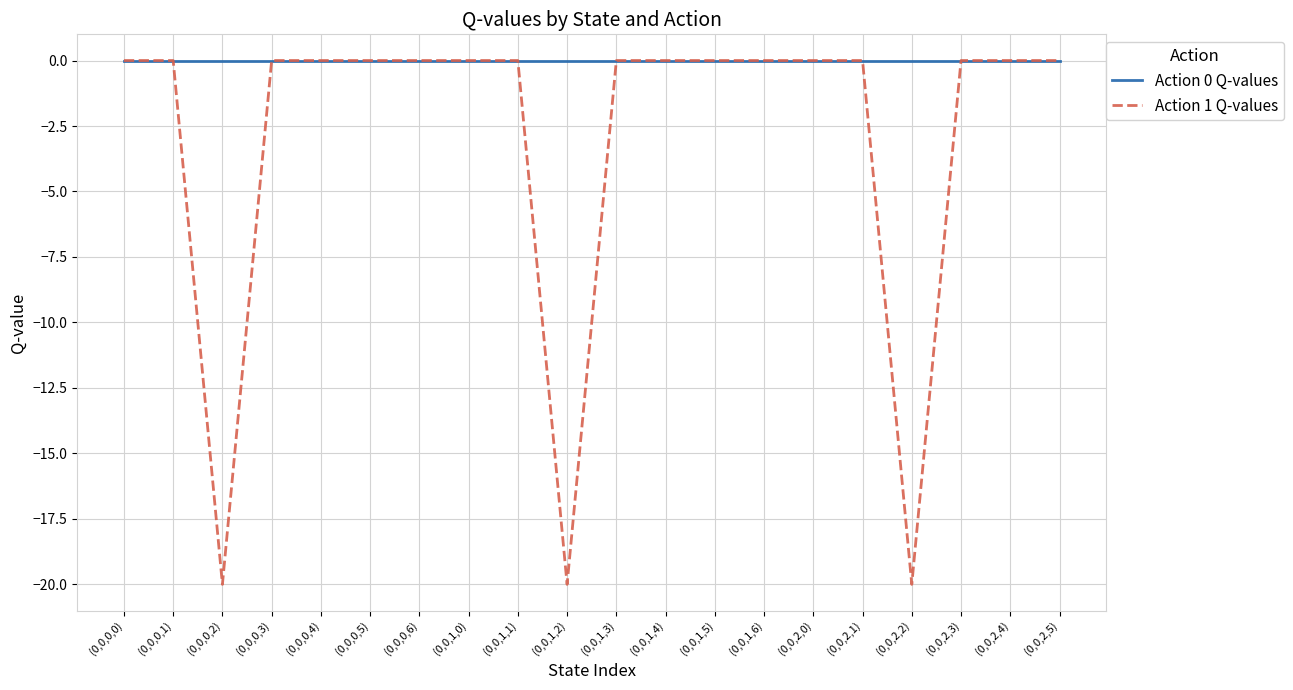

True or false: Action 1 Q-values has a value of -20.0 at (0,0,0,2).

True